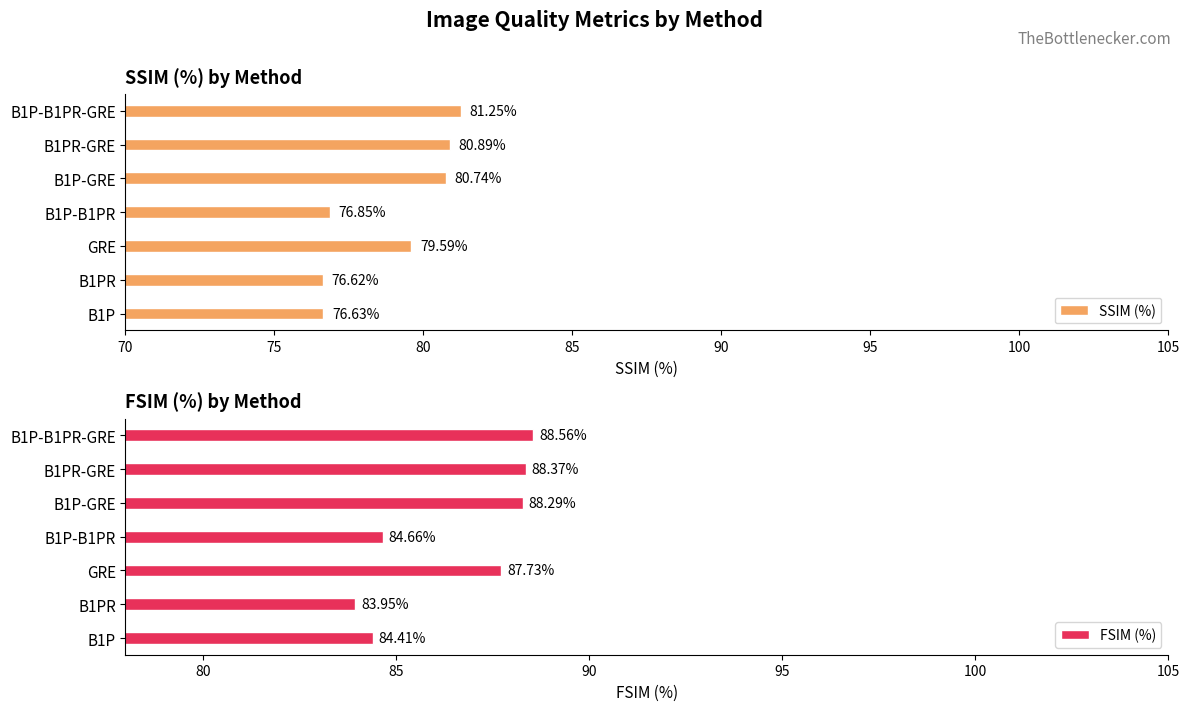

Count the number of categories in the chart.

7